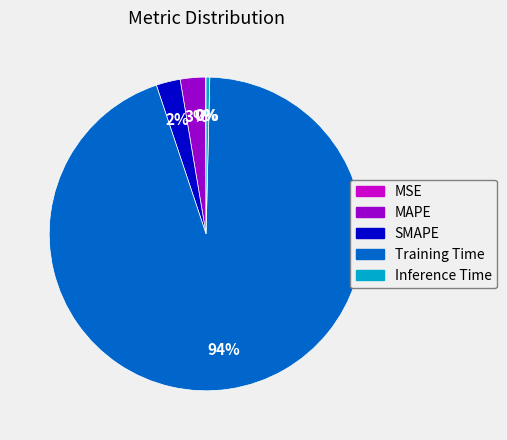

To the nearest percent, what is the average slice percentage?

20%